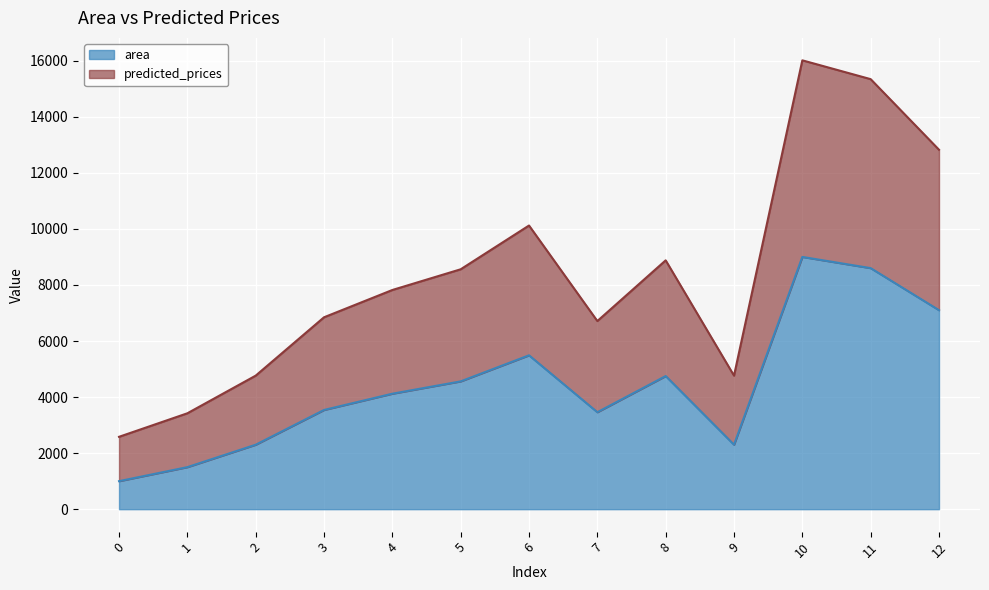

The area series shows 3663.4 at 0. True or false?

False